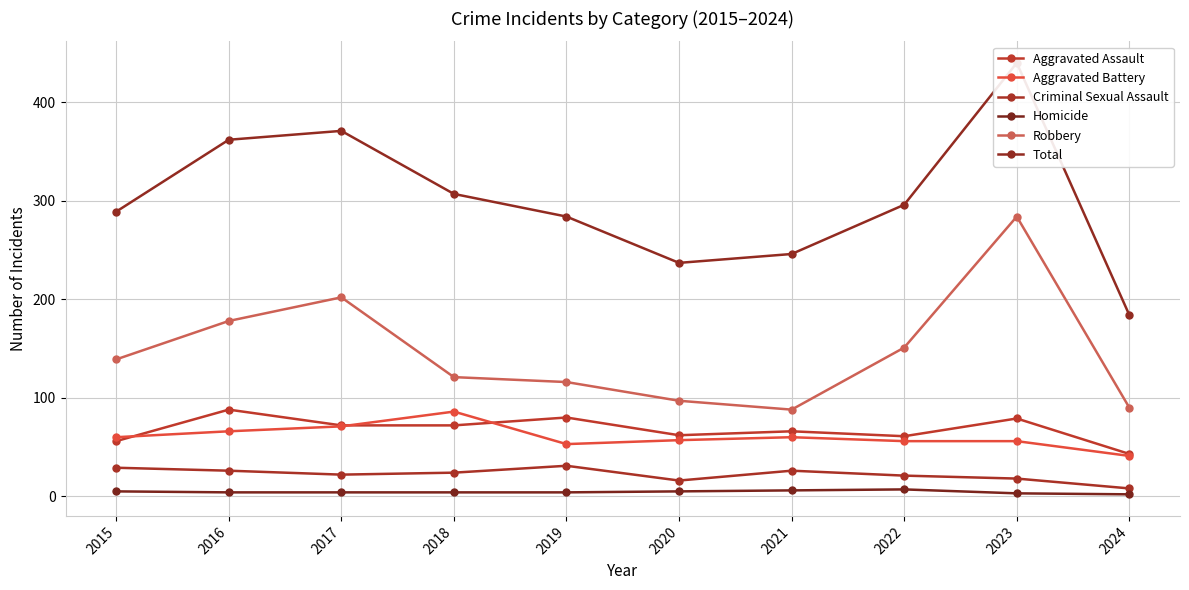

Which label corresponds to the smallest value in the chart?

2024